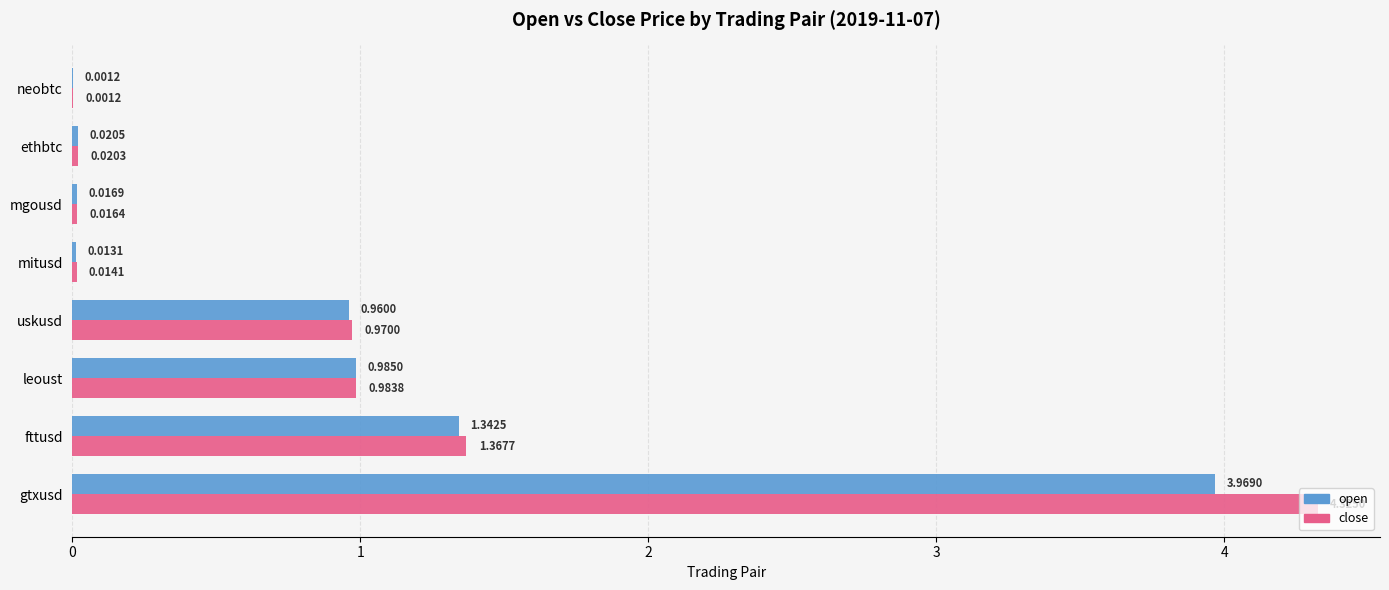

Which category has the highest value in the close series?

gtxusd